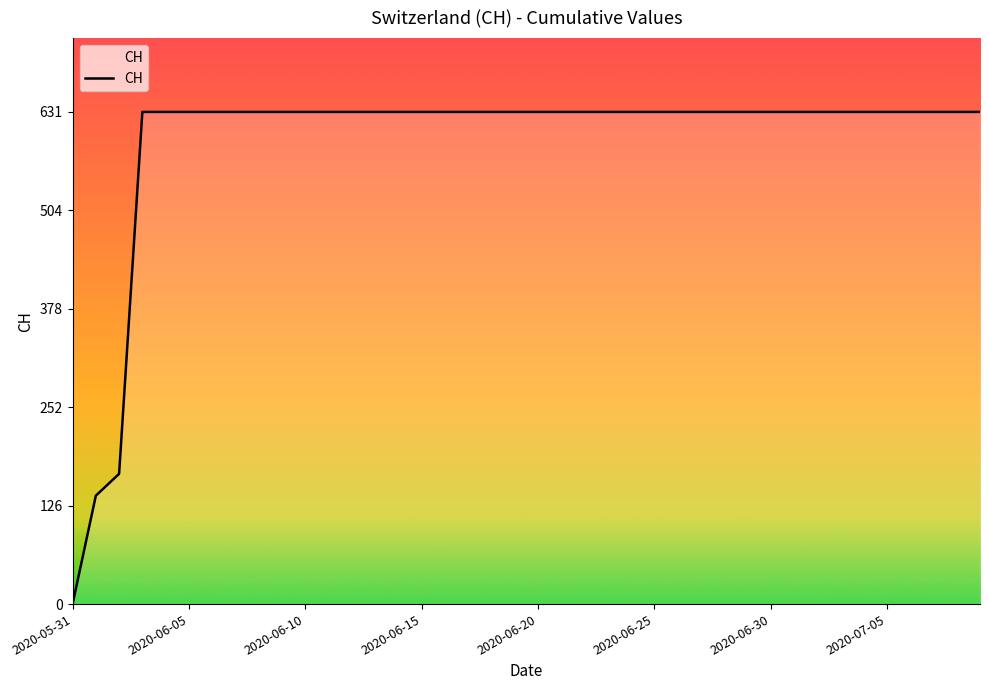

Is this an area chart (filled region under the line)?

No